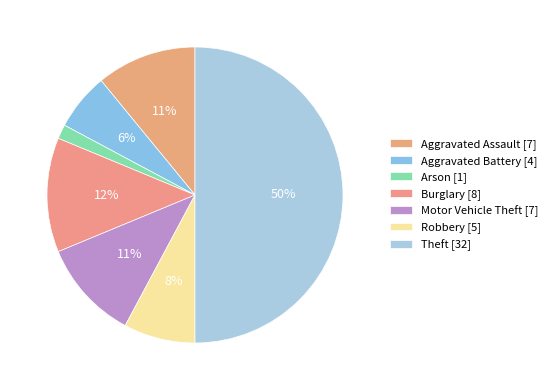

Count the number of slices in the pie.

7